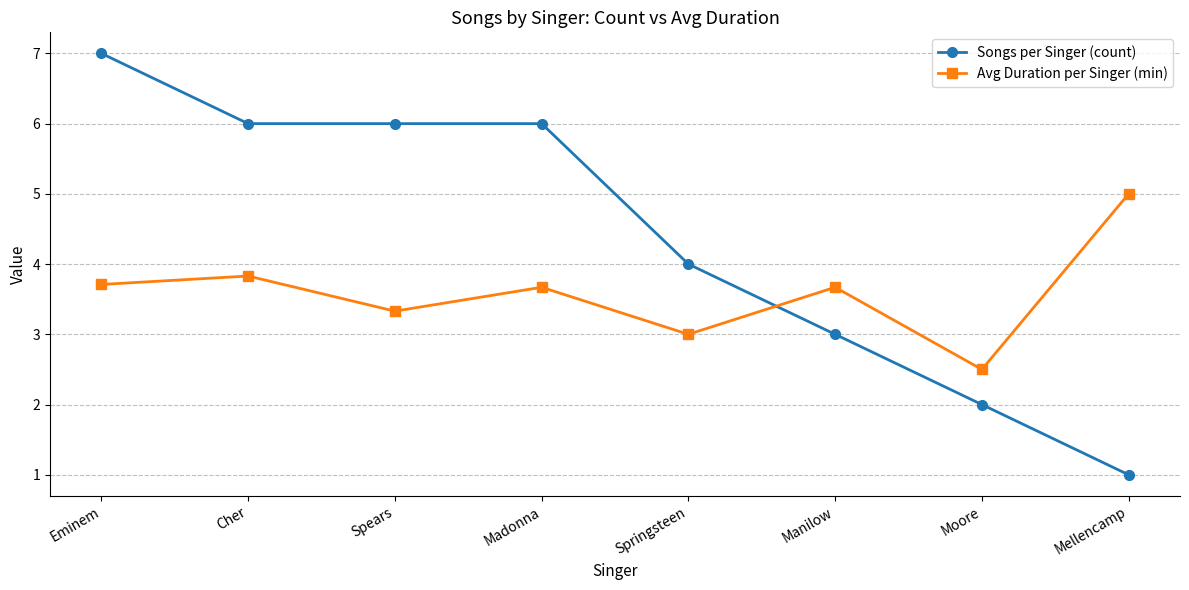

What is the difference between the maximum and second lowest values in the Songs per Singer (count) series?

5.0